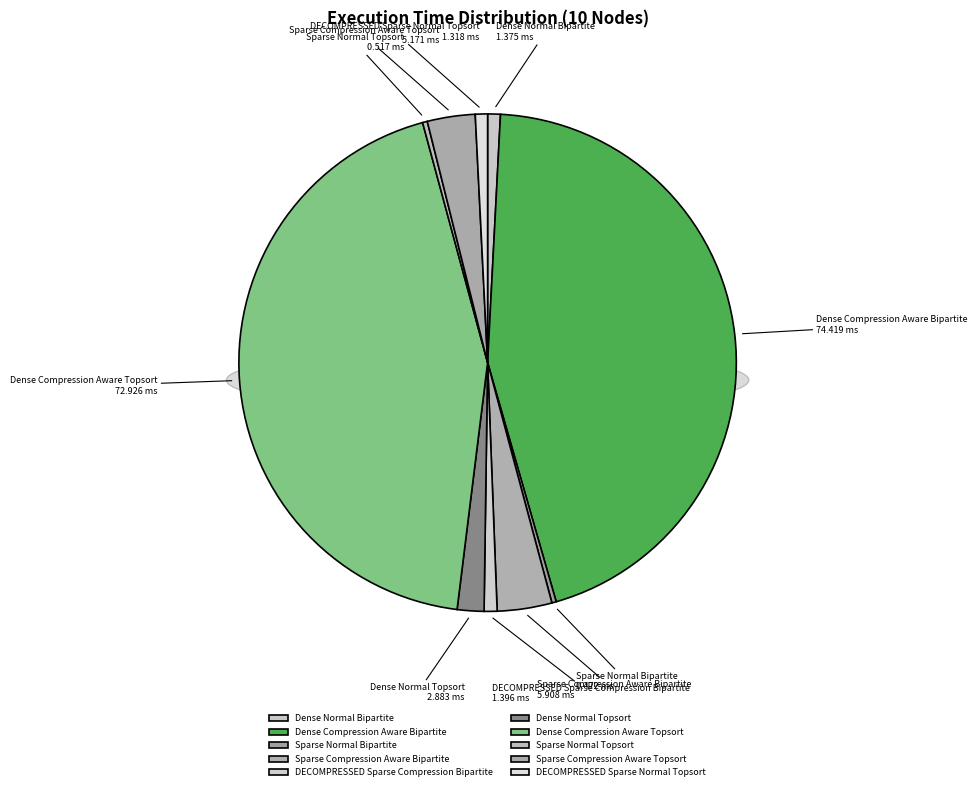

The Sparse Normal Topsort slice represents 9% of the pie. True or false?

False